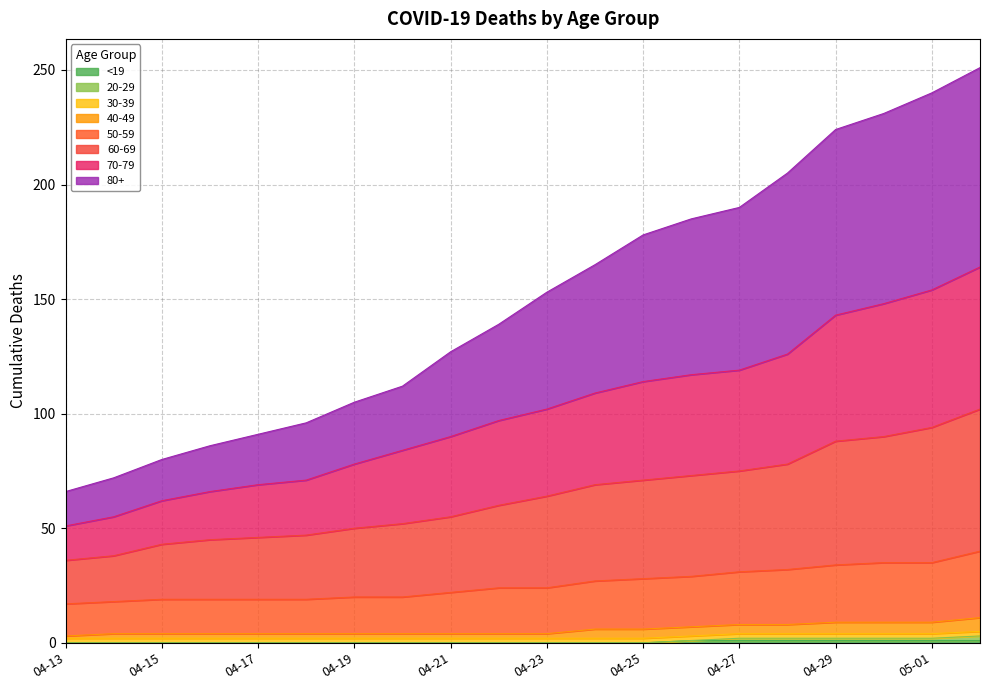

Which has a higher value, 2020-04-23 or 2020-04-22?

2020-04-23